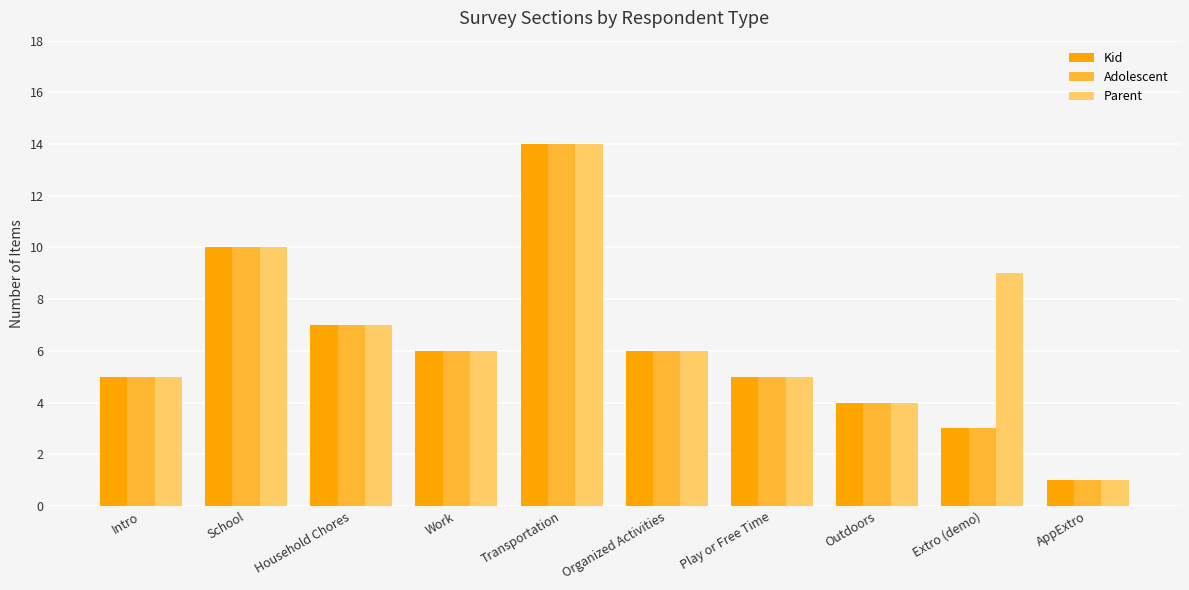

The Adolescent series shows 7 at Household Chores. True or false?

True